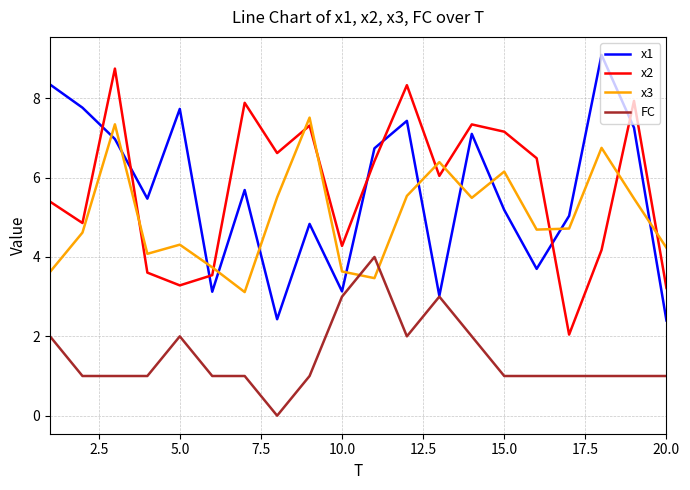

How many categories are shown in the chart?

20